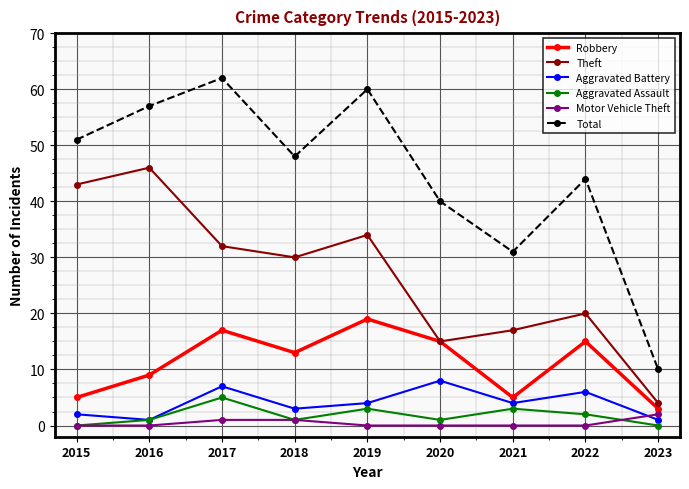

Where is the first local minimum for Aggravated Battery?

2016